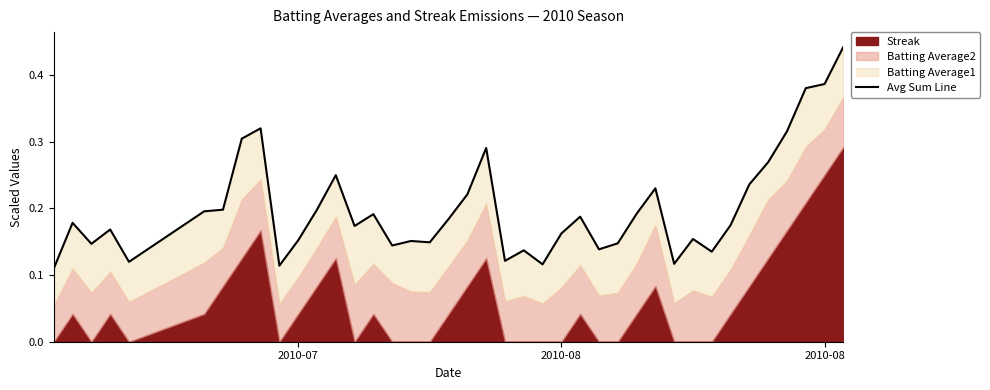

How many categories are shown in the chart?

40